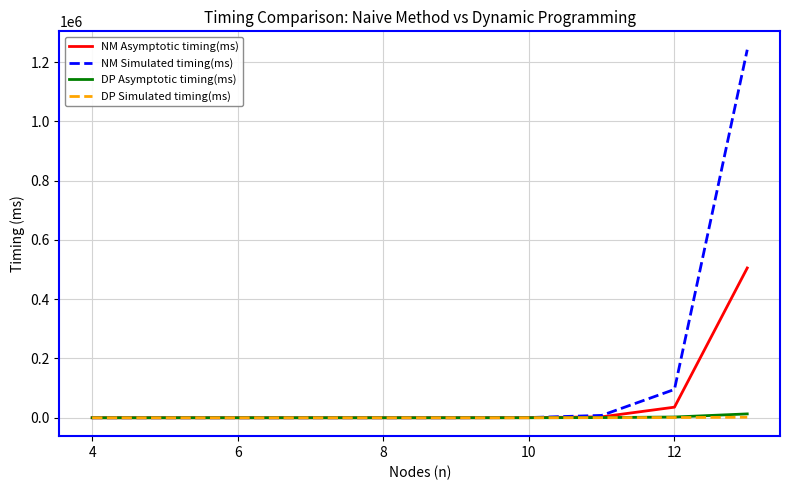

Which series has the largest total across all categories?

NM Simulated timing(ms)